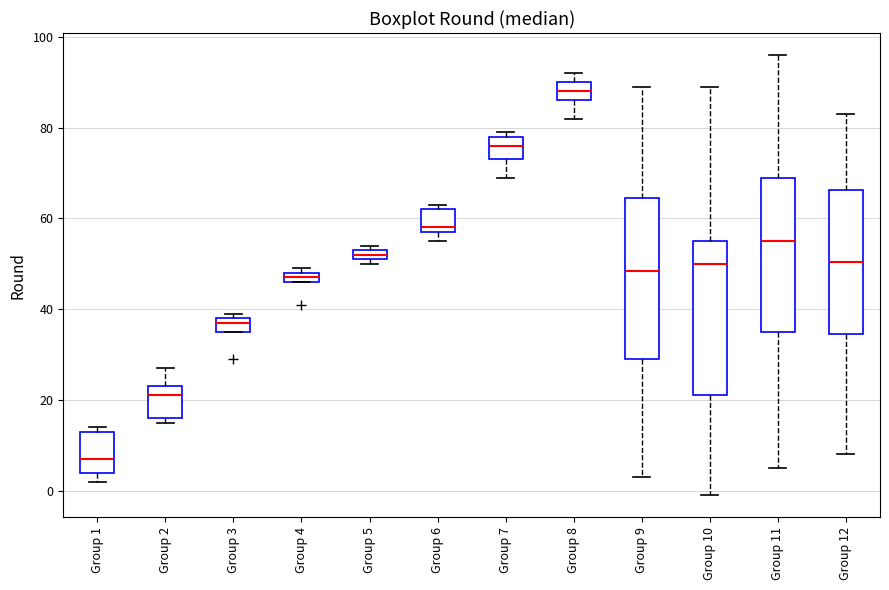

Where does the lower whisker of the box for Group 9 end on the y-axis? The values are not printed on the chart, so give them approximately, as read against the axis.

4